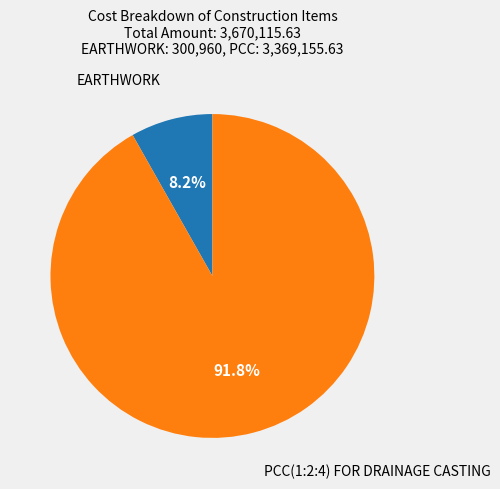

Is there a majority slice in this chart?

Yes